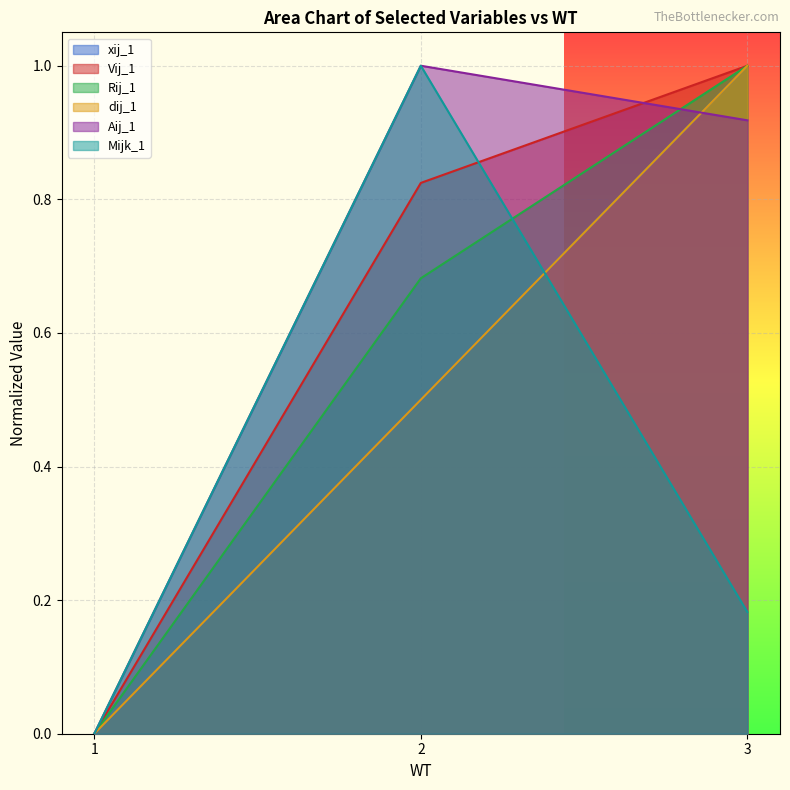

The value of Vij_1 at 2 is 0.8. True or false?

True